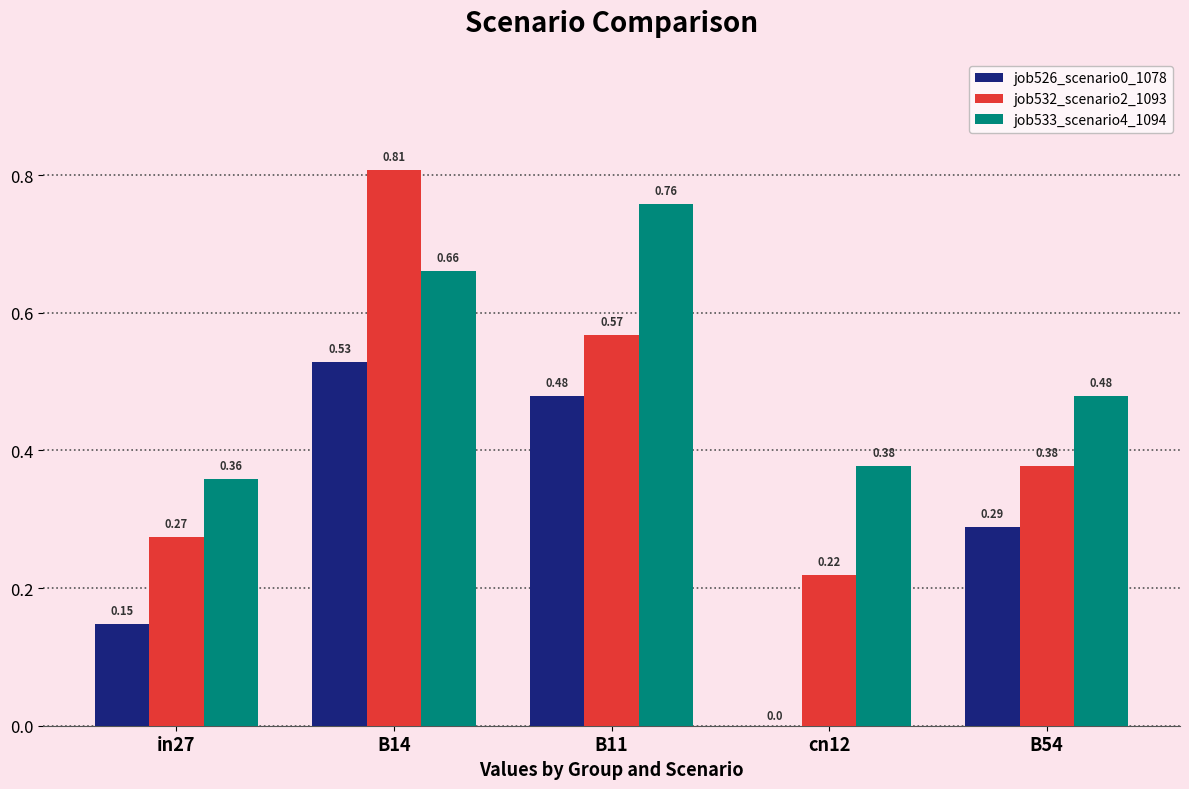

At which category is the sum across all series the highest?

B14